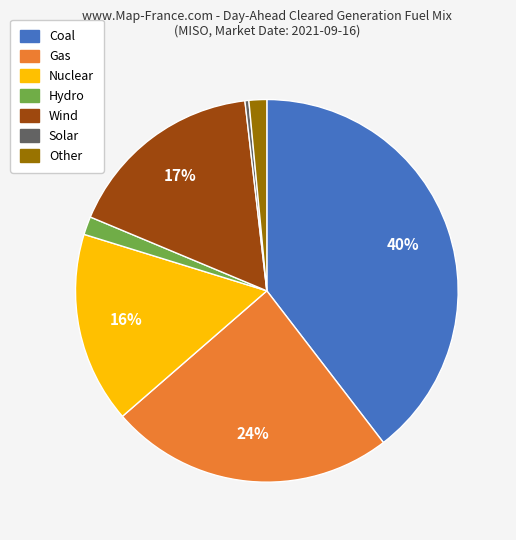

Which category has the smallest portion of the pie?

Solar